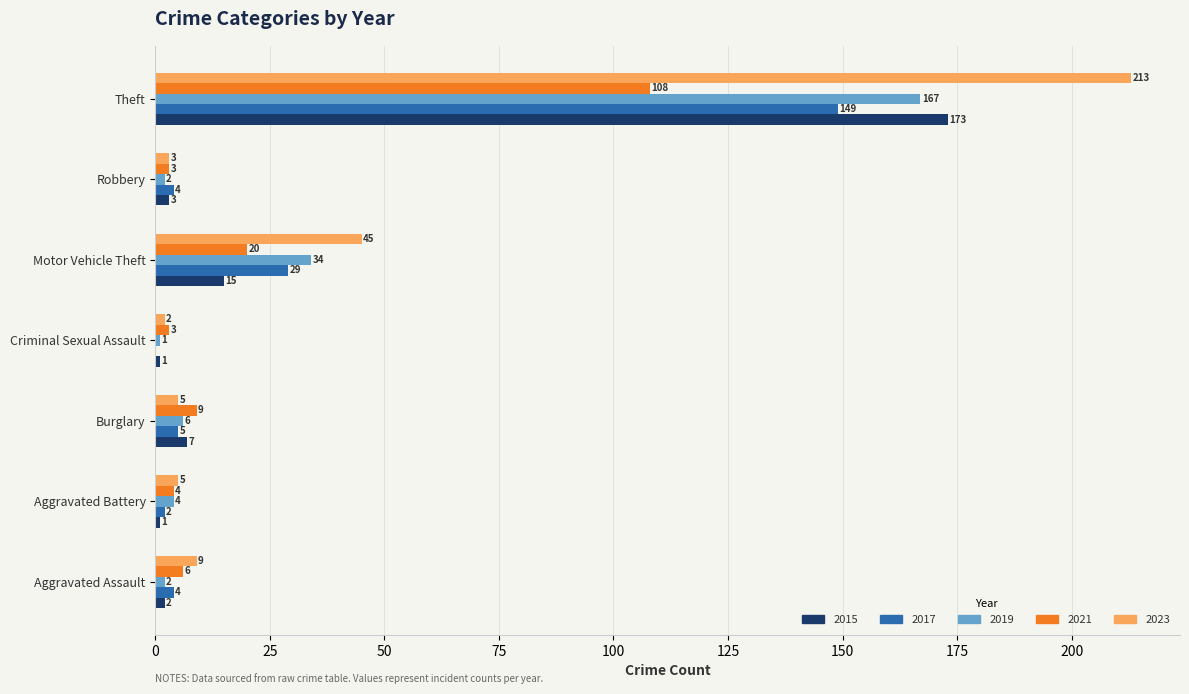

True or false: 2017 has a value of 29 at Motor Vehicle Theft.

True